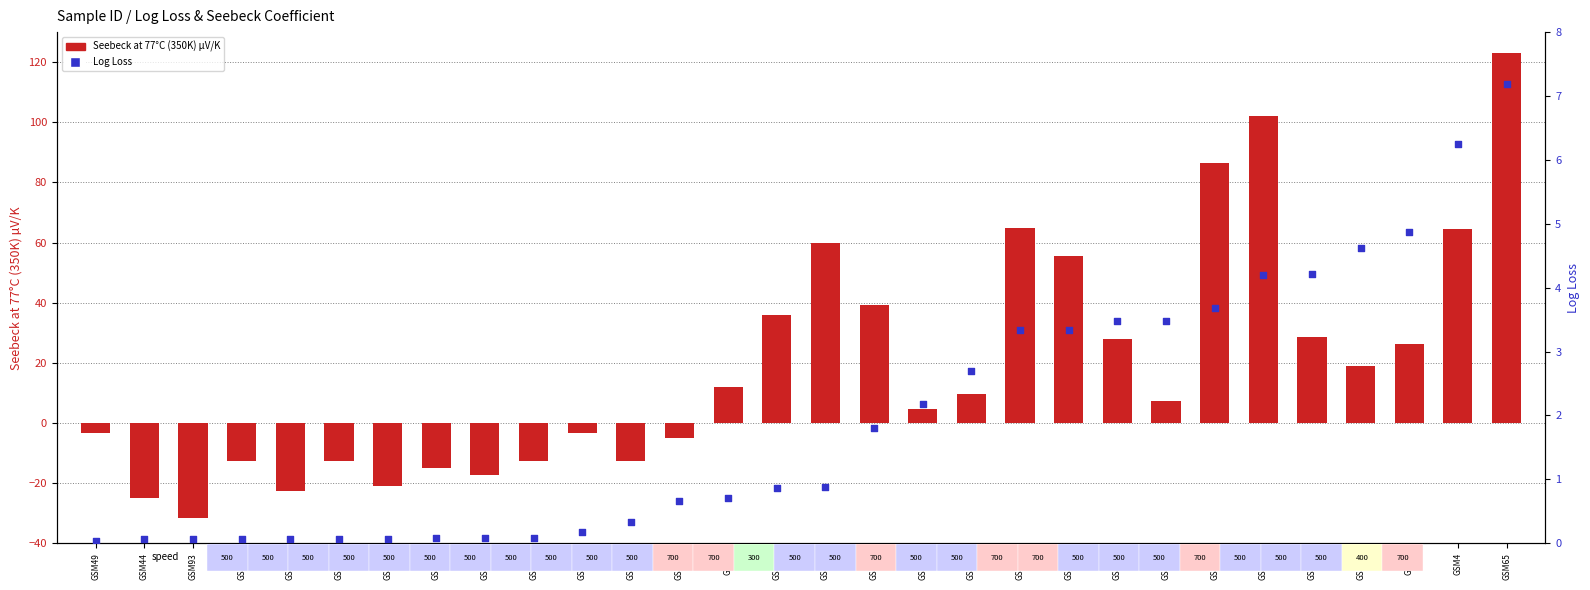

Is the value of Seebeck at 77°C (350K) µV/K at GSM44 greater than the value of Log Loss at GSM10?

No